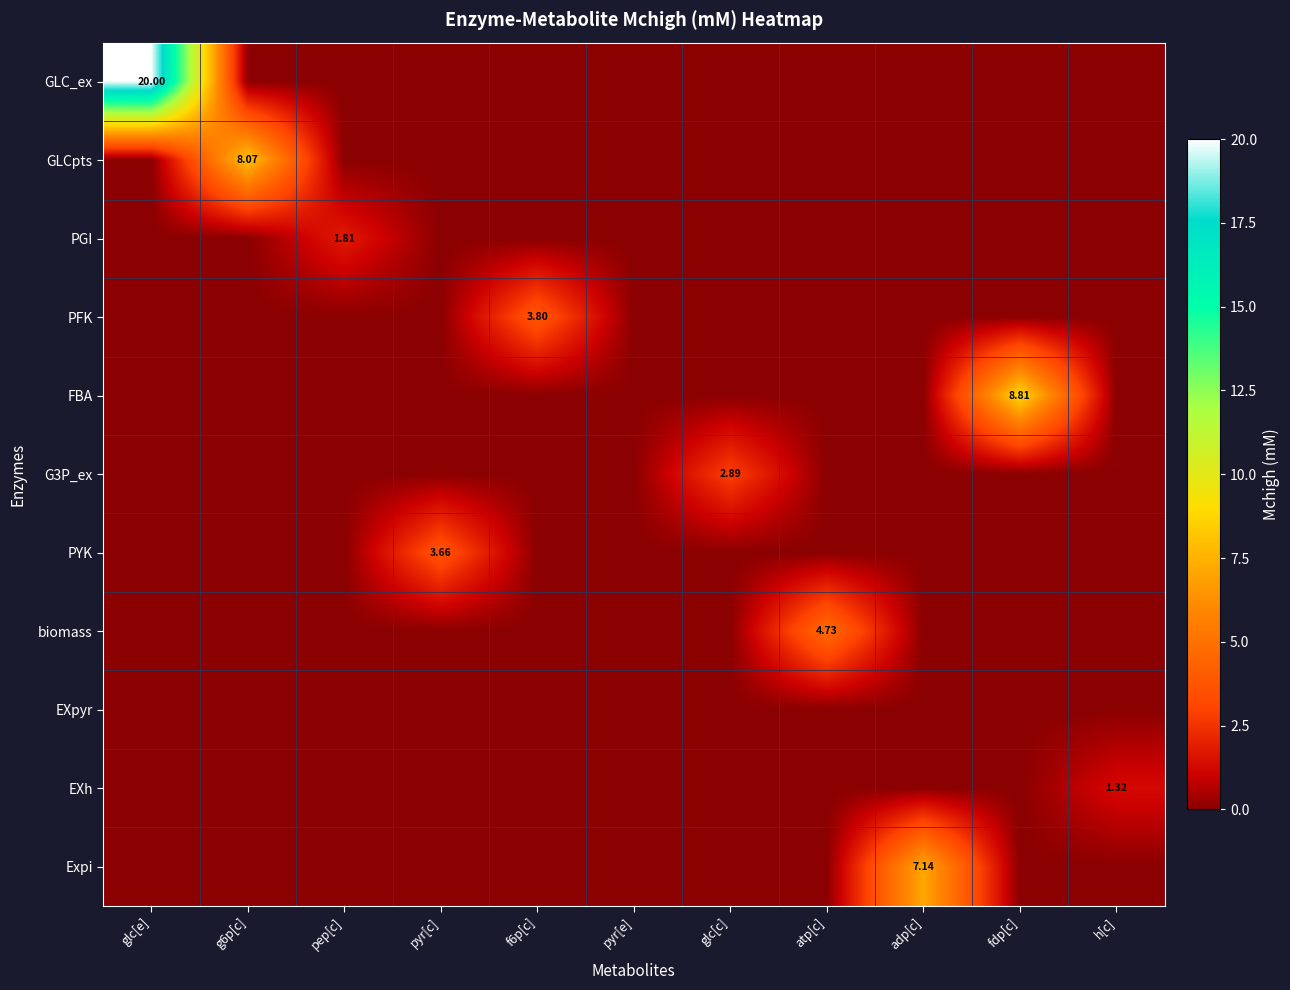

Count the number of data series in this chart.

11